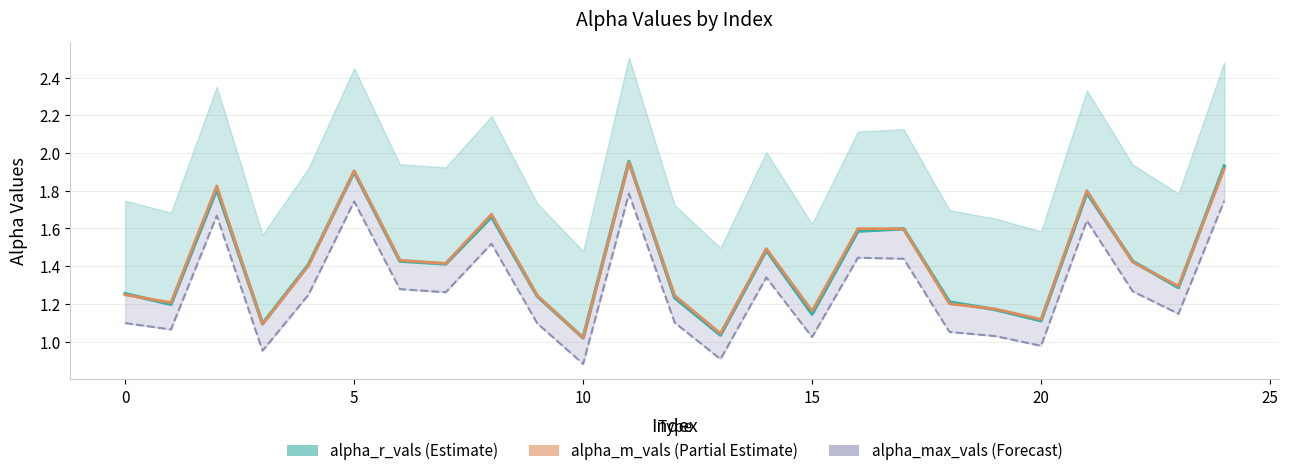

True or false: alpha_m_vals (Partial Estimate) and alpha_r_vals (Estimate) cross at least once.

True